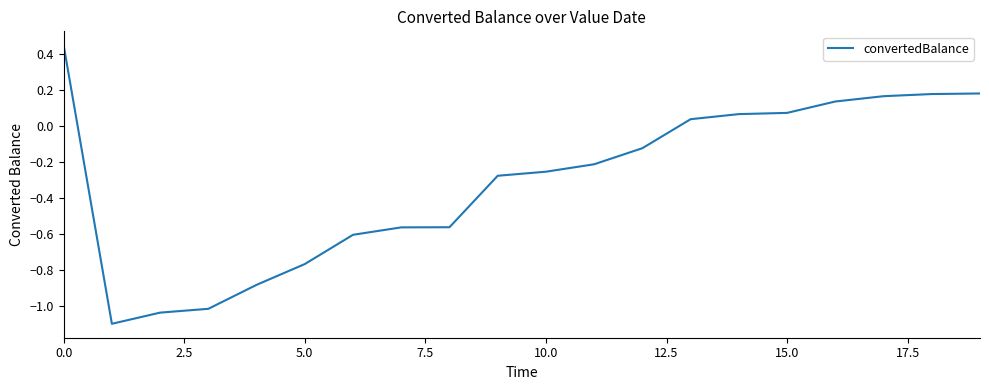

Count the number of values greater than 0.

8